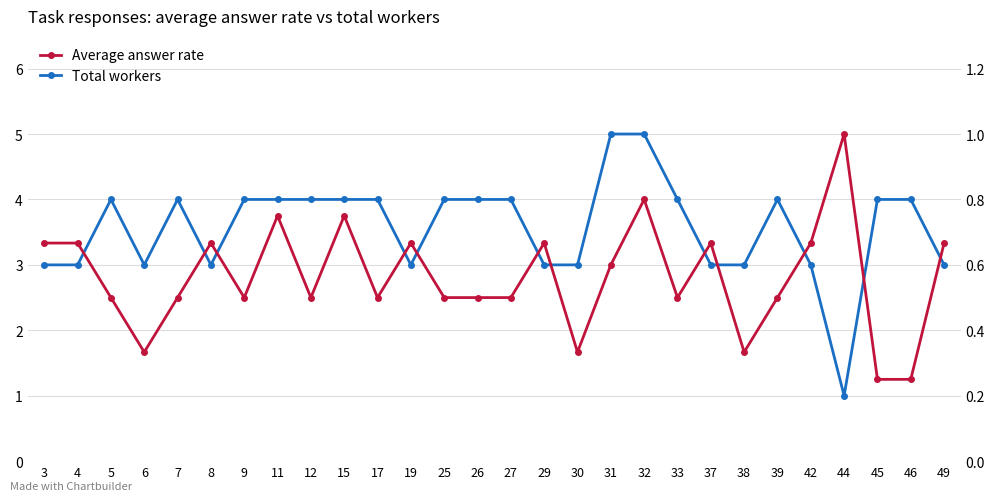

True or false: Total workers has more than 0 points higher than both neighbors.

True